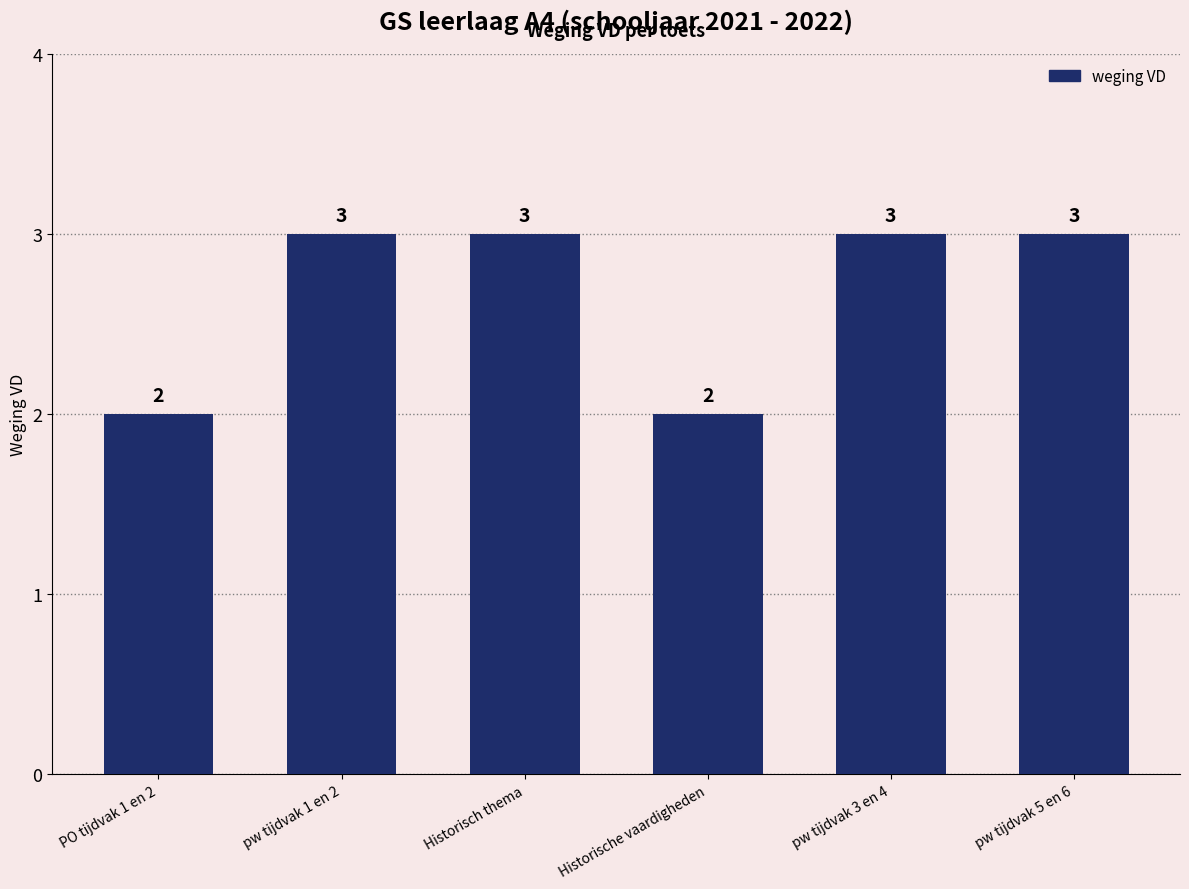

Reading left to right, extract all data points from this chart.

PO tijdvak 1 en 2=2	pw tijdvak 1 en 2=3	Historisch thema=3	Historische vaardigheden=2	pw tijdvak 3 en 4=3	pw tijdvak 5 en 6=3